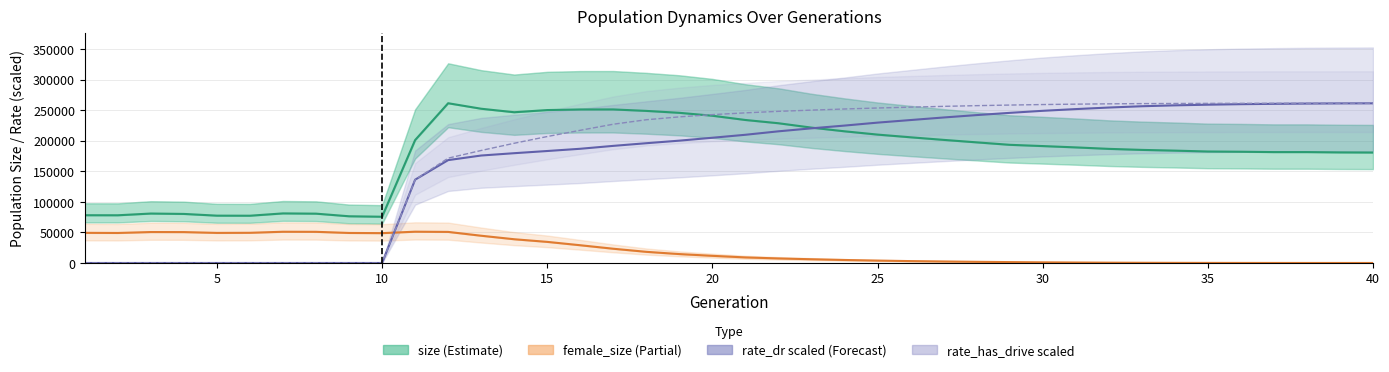

Reading left to right, list all the values displayed in this chart.

size: 78102.0	78024.0	80853.0	80217.0	77397.0	77295.0	81074.0	80661.0	76389.0	75636.0	200989.0	261238.0	252259.0	246526.0	250076.0	251059.0	251109.0	248719.0	245570.0	240808.0	233856.0	228529.0	221371.0	215349.0	209969.0	205555.0	201326.0	197266.0	193256.0	191195.0	189034.0	186631.0	184940.0	183743.0	182312.0	181937.0	181343.0	181345.0	180833.0	180638.0
female_size: 49290.0	49085.0	50598.0	50506.0	49200.0	49366.0	51085.0	50956.0	49107.0	48808.0	51175.0	50815.0	44566.0	38828.0	34515.0	29015.0	23296.0	18241.0	14564.0	11703.0	9111.0	7437.0	6097.0	4899.0	3899.0	3083.0	2455.0	1909.0	1449.0	1050.0	758.0	495.0	323.0	205.0	129.0	77.0	40.0	19.0	10.0	5.0
rate_dr (scaled): 0.0	0.0	0.0	0.0	0.0	0.0	0.0	0.0	0.0	0.0	136198.8	168220.6	175741.6	179539.0	183111.4	186774.5	191522.5	195863.7	200062.1	204795.4	209662.3	215311.8	220205.6	224693.4	229535.2	233751.6	237942.6	241864.1	245491.1	248854.5	251666.5	254202.1	256323.9	257789.4	258859.7	259701.9	260252.6	260685.2	260957.2	261089.9
rate_has_drive (scaled): 0.0	0.0	0.0	0.0	0.0	0.0	0.0	0.0	0.0	0.0	136198.8	171417.6	183983.1	195781.7	206788.9	217006.5	226926.0	234239.3	238948.7	242617.7	245512.8	247982.3	249967.1	251839.4	253455.2	254833.0	256139.4	257283.6	258260.9	259095.1	259747.9	260284.2	260632.2	260831.8	260980.2	261092.0	261154.7	261201.9	261219.2	261229.4